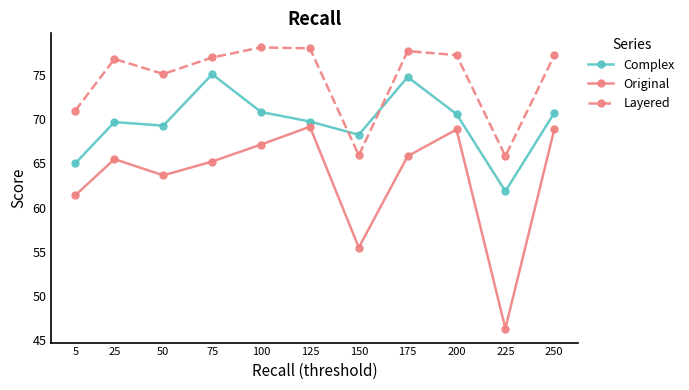

The value of Original at 125 is 116.9. True or false?

False